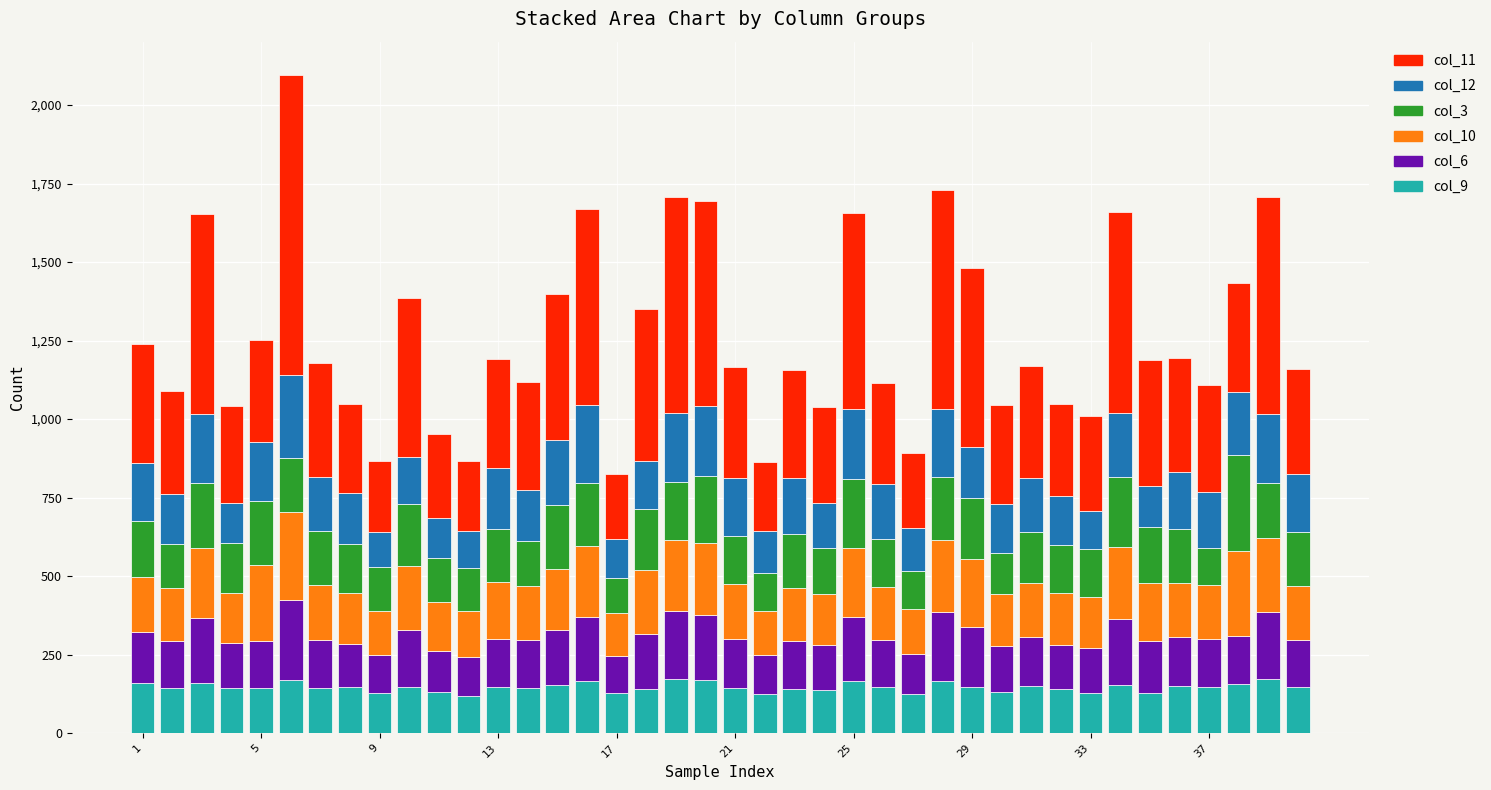

What is the lowest value of the col_9 series?

118